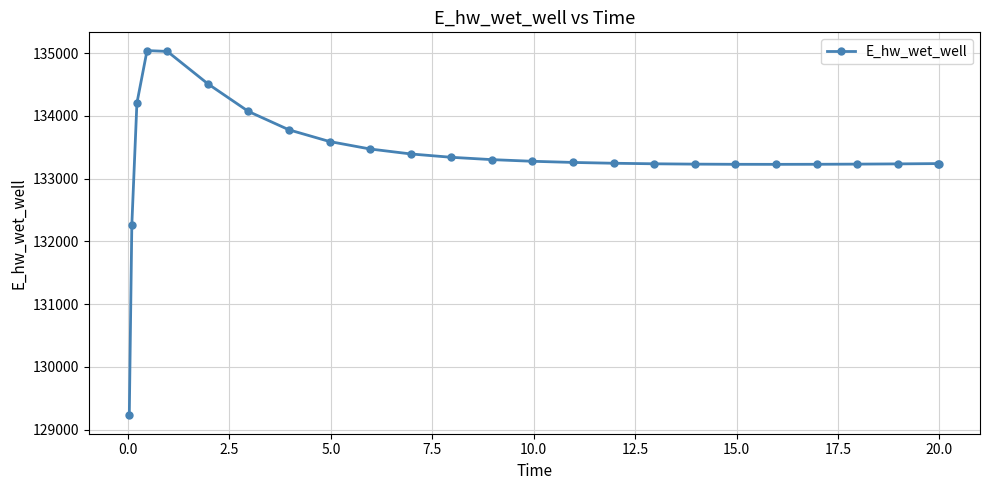

What is the maximum value shown in the chart?

135041.5